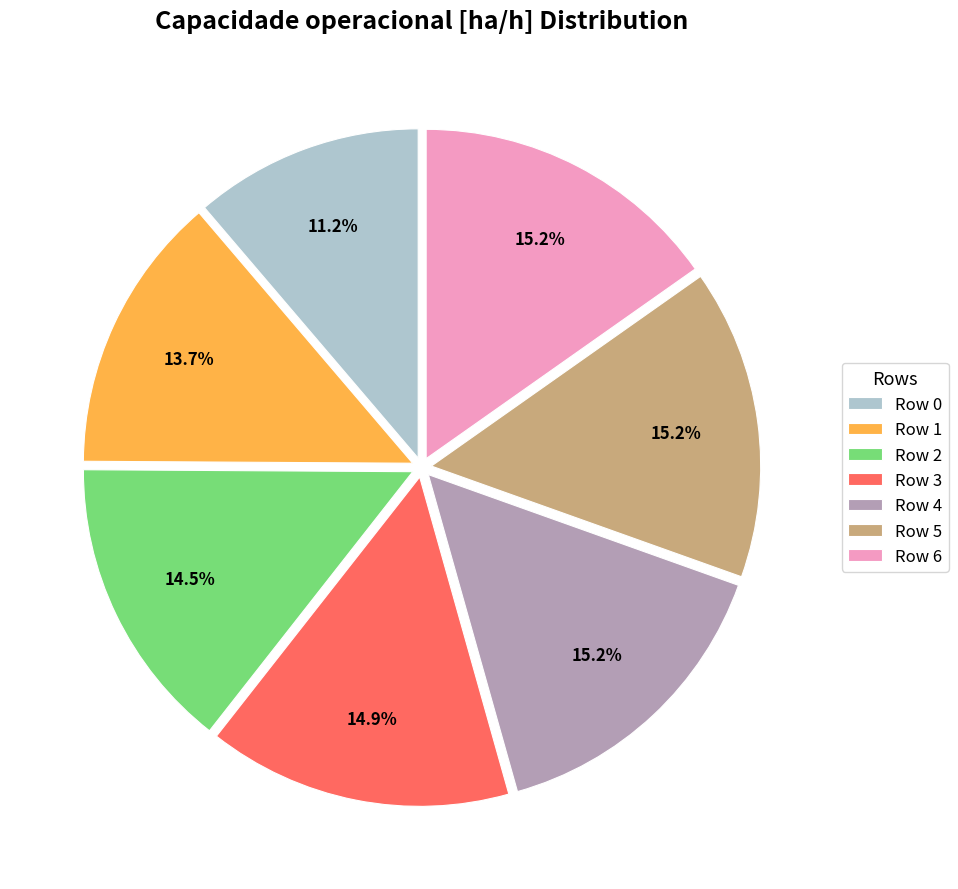

Do Row 0 and Row 1 together represent more than half of the pie?

No